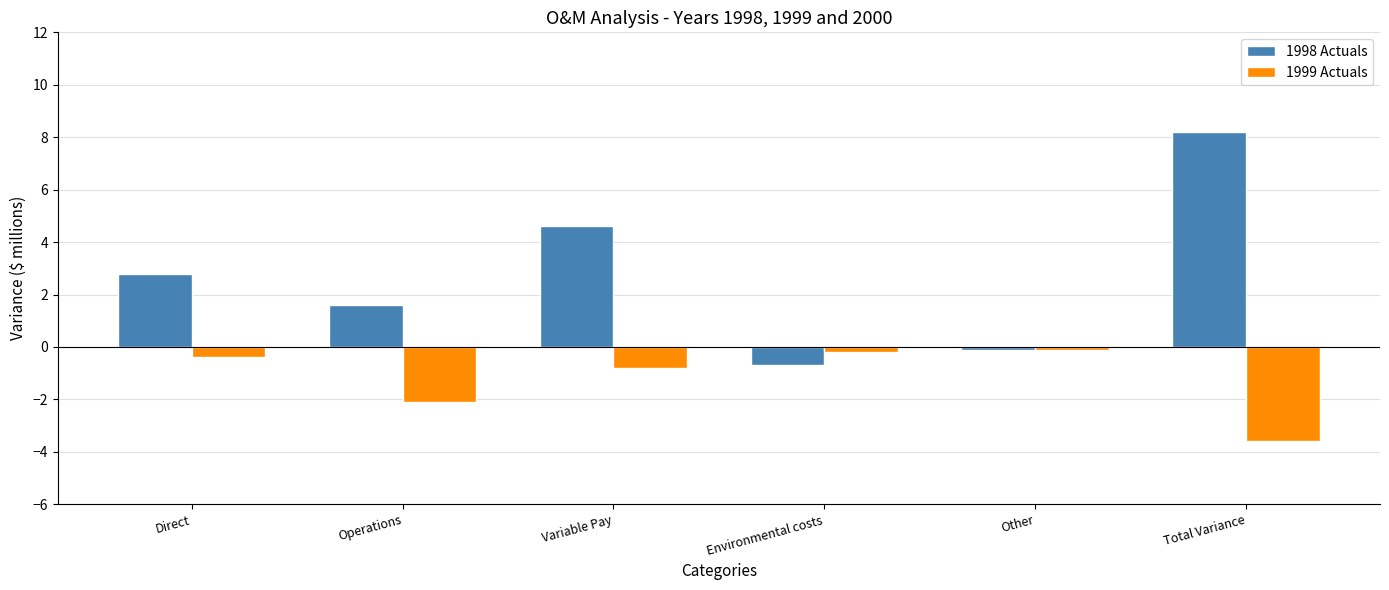

Rank the series by their average value, from lowest to highest.

1999 Actuals, 1998 Actuals